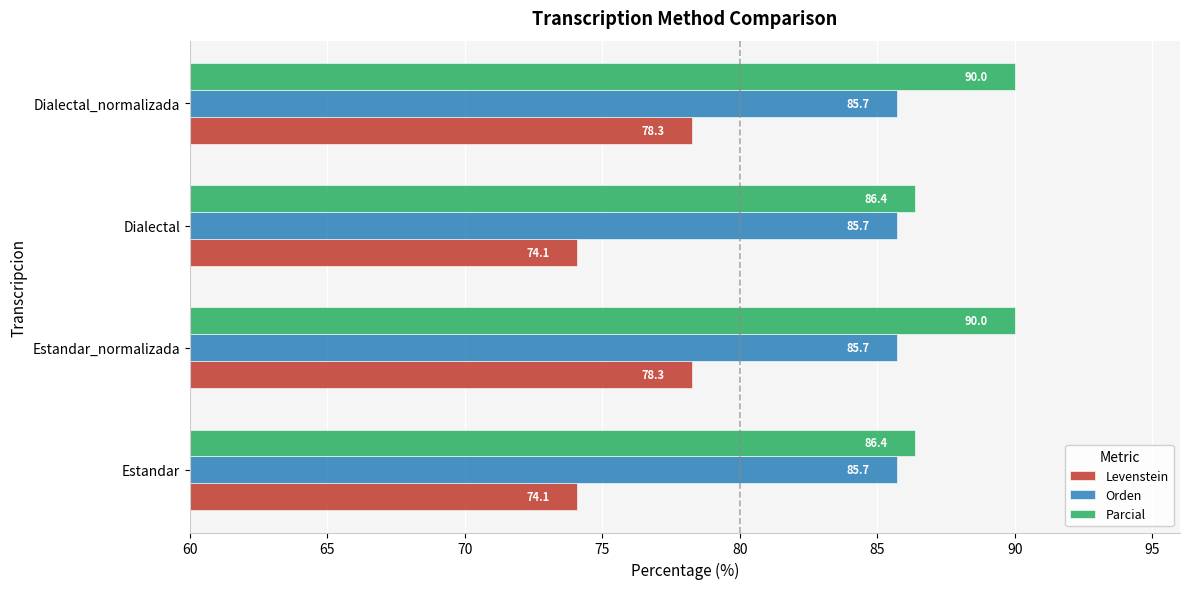

What value does the Parcial series have at Dialectal?

86.4